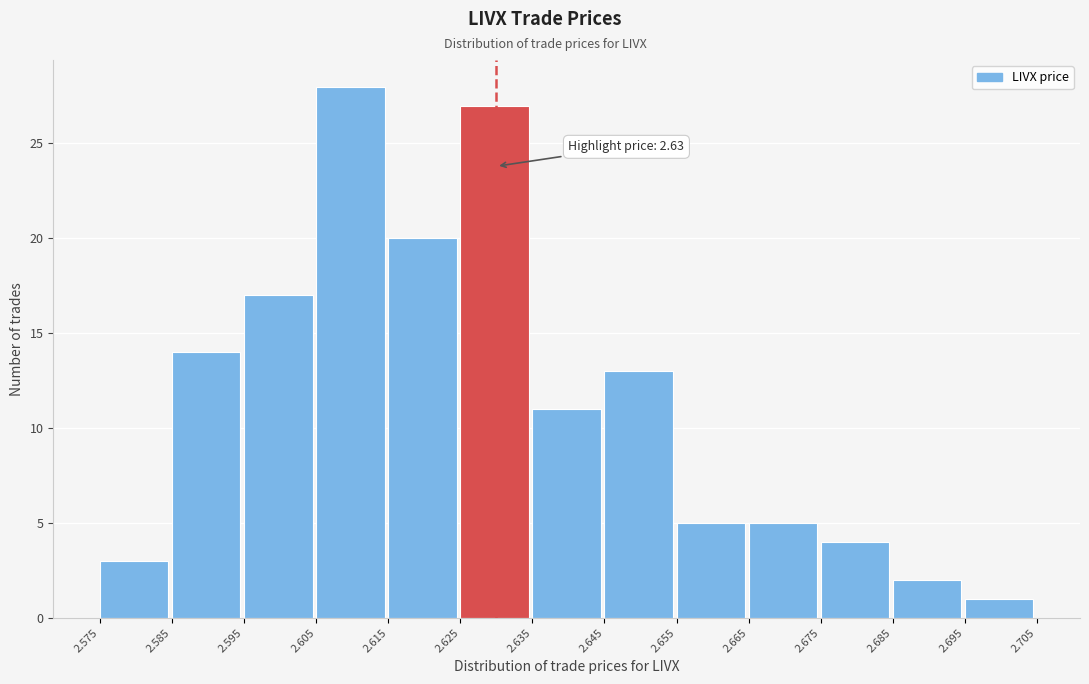

Which range on the x-axis has the tallest bar?

2.605 to 2.615